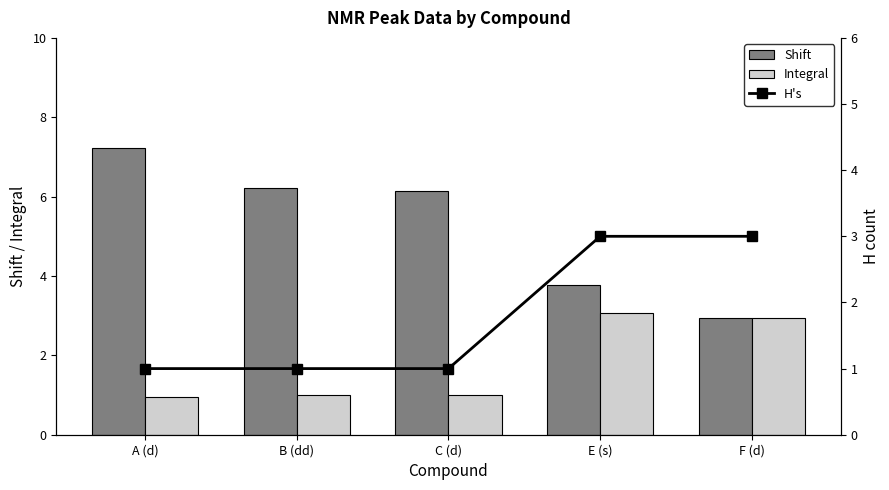

Which has a higher value, B (dd) or A (d)?

A (d)